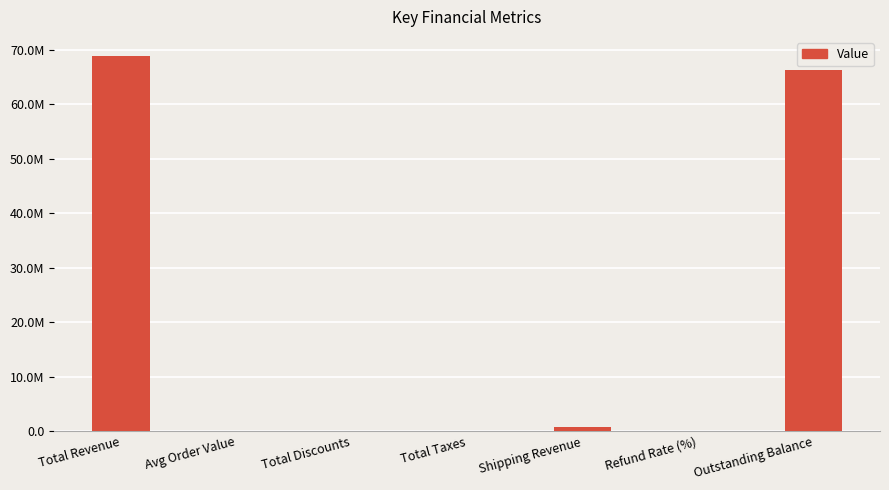

Count the number of values greater than 12679.

4